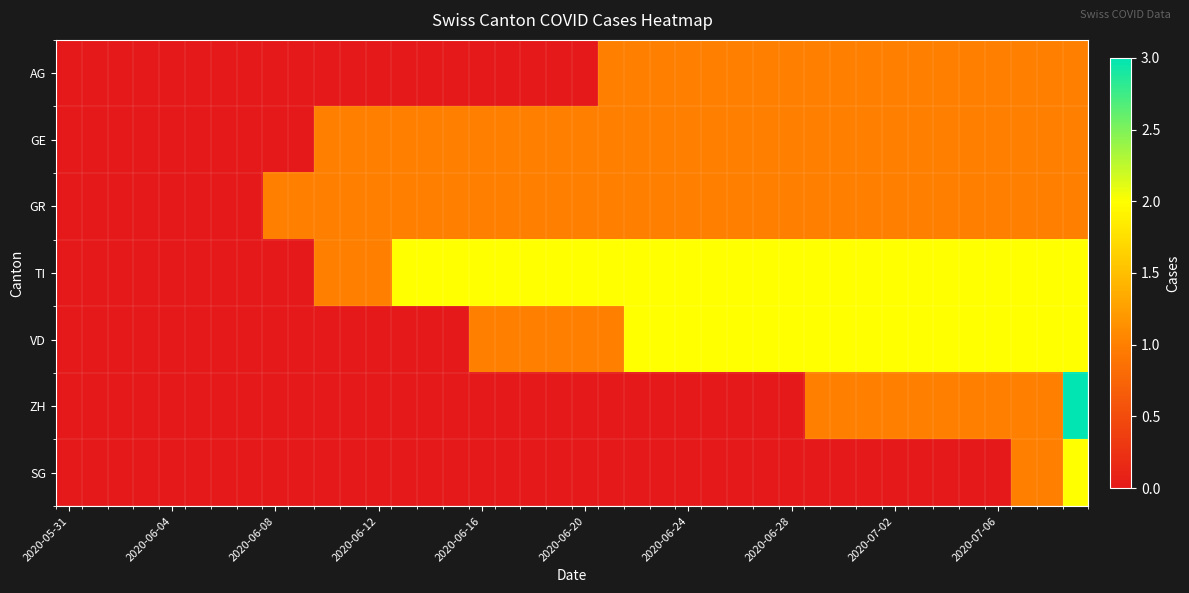

What is the maximum value shown in the chart?

3